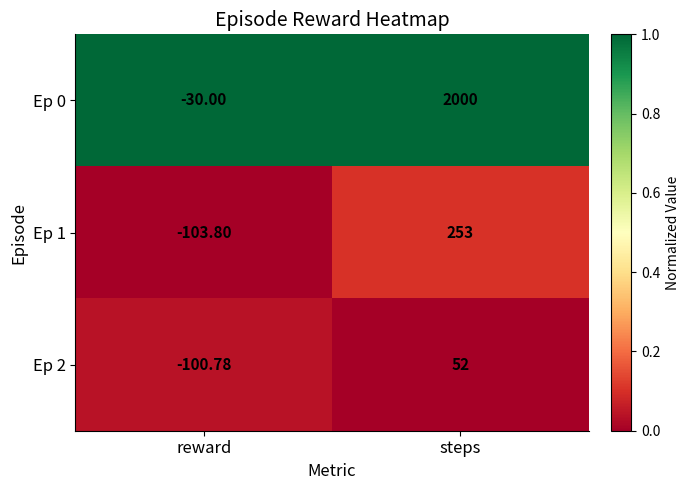

At which label is Ep 2 closest to -24?

steps